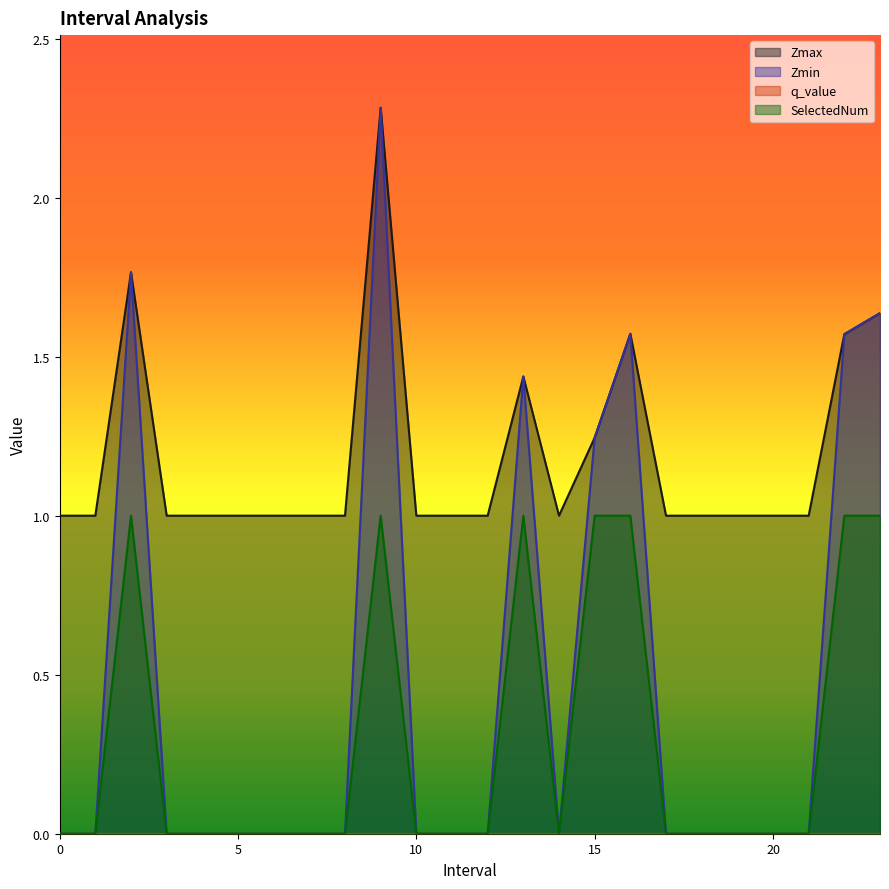

Between 0 and 17, which series saw the biggest shift?

Zmax